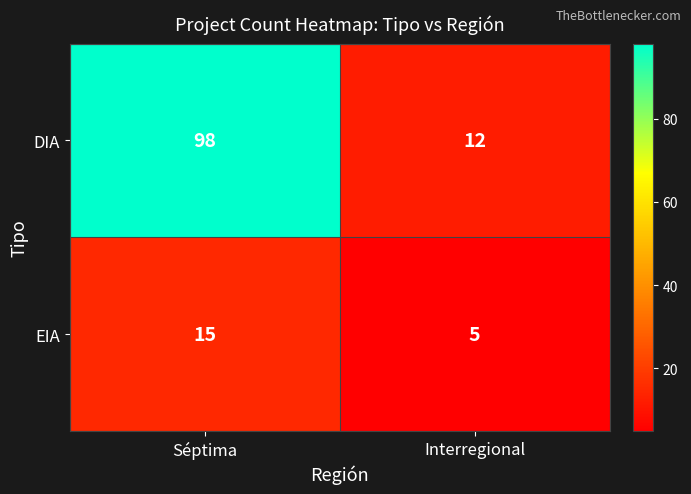

What is the sum of all DIA values?

110